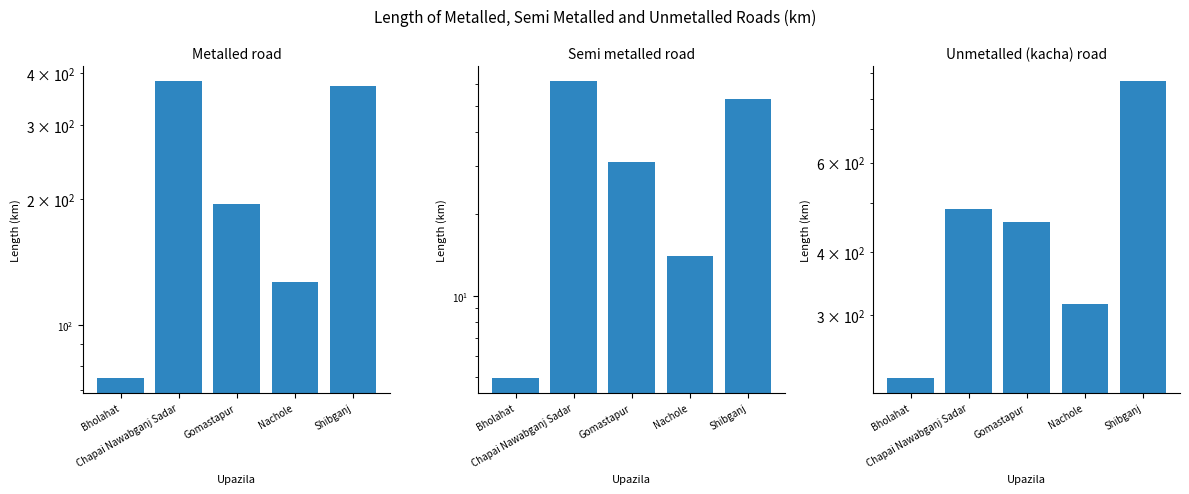

How many distinct data groups are displayed?

3